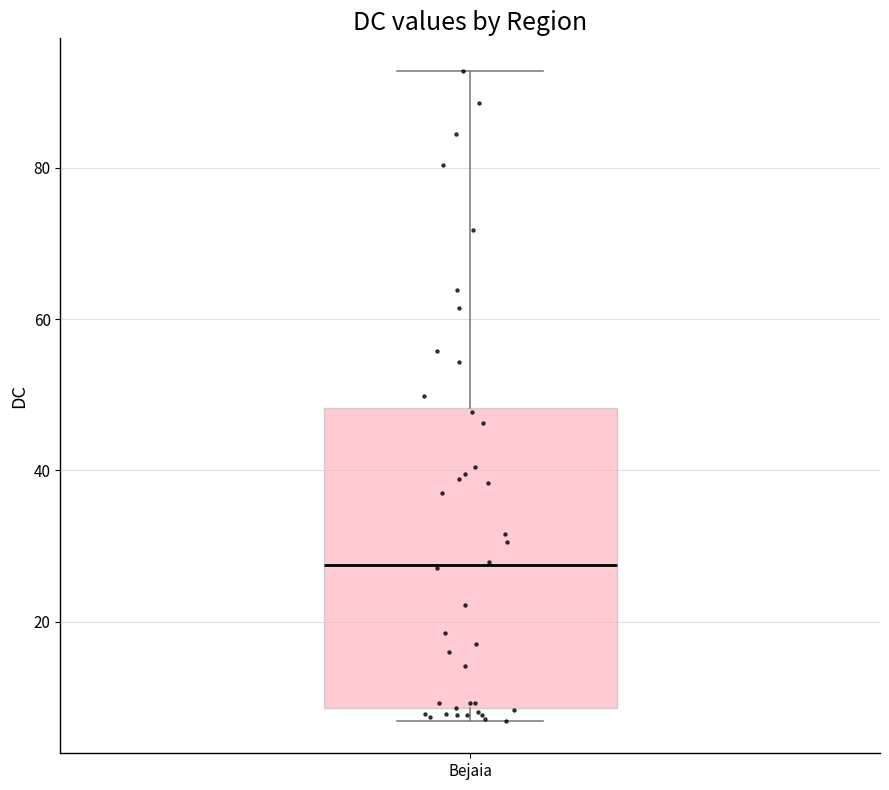

Where does the upper whisker of the box for Bejaia end on the y-axis? The values are not printed on the chart, so give them approximately, as read against the axis.

92